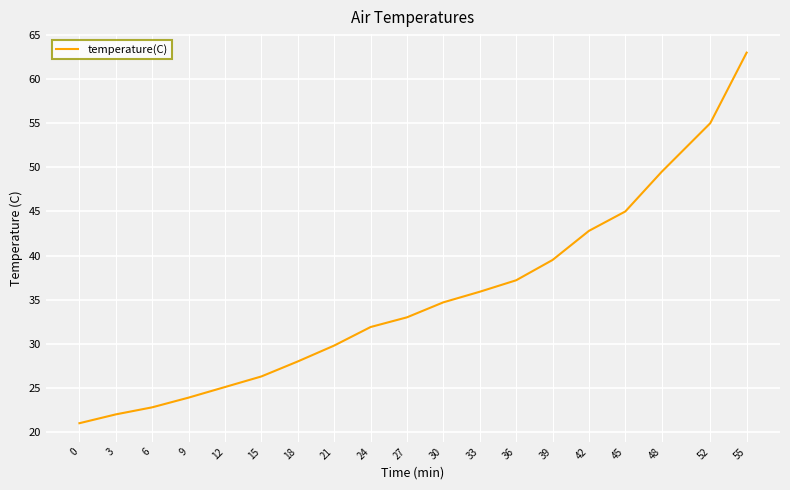

Reading left to right, what are all the values shown in this chart?

21.0	22.0	22.8	23.9	25.1	26.3	28.0	29.8	31.9	33.0	34.7	35.9	37.2	39.5	42.8	45.0	49.5	55.0	63.0